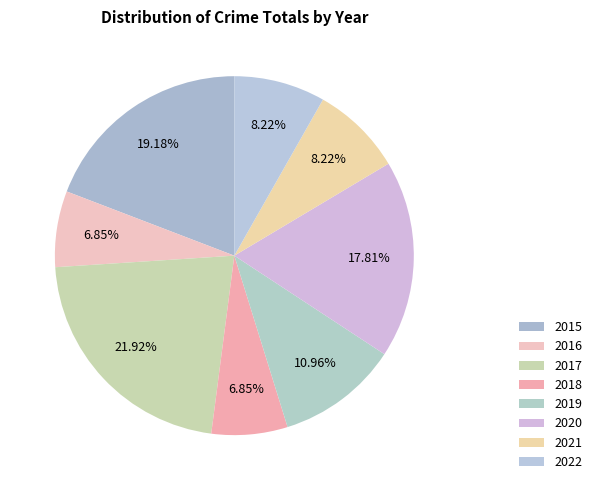

What percentage is NOT represented by 2017?

78.1%